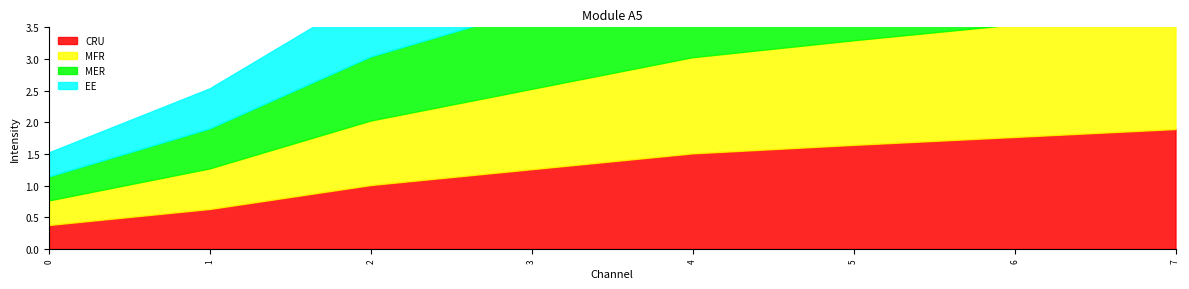

True or false: CRU and MFR intersect in this chart.

False